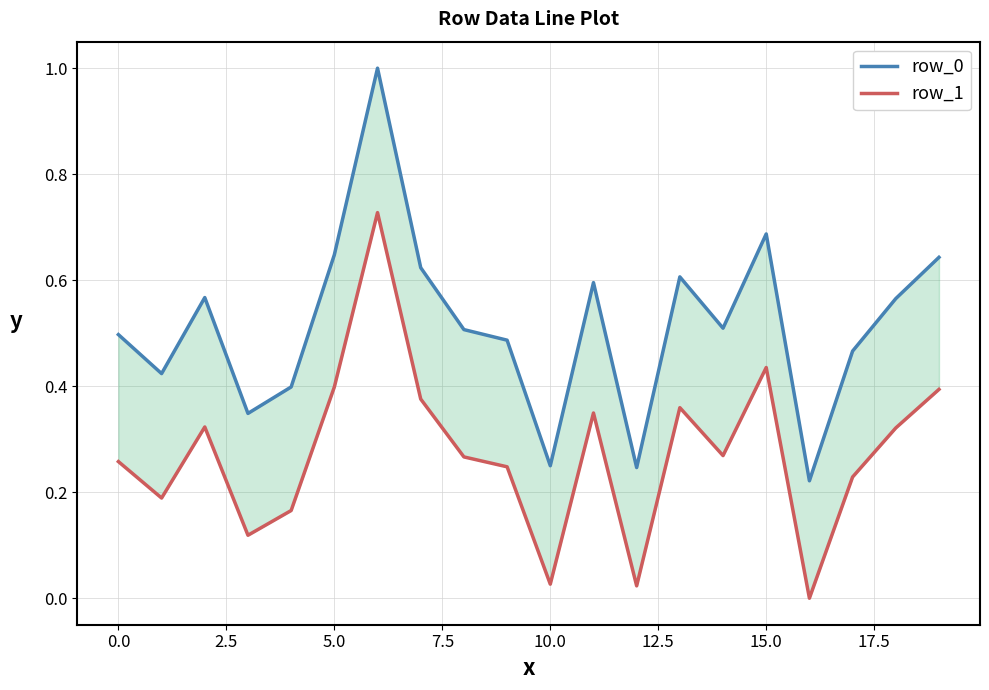

Which series has the largest total across all categories?

row_0